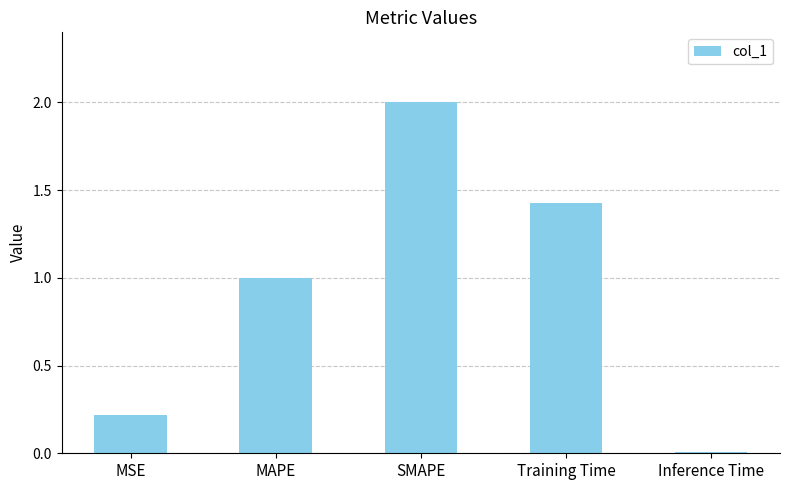

Rank the categories by value from highest to lowest.

SMAPE, Training Time, MAPE, MSE, Inference Time